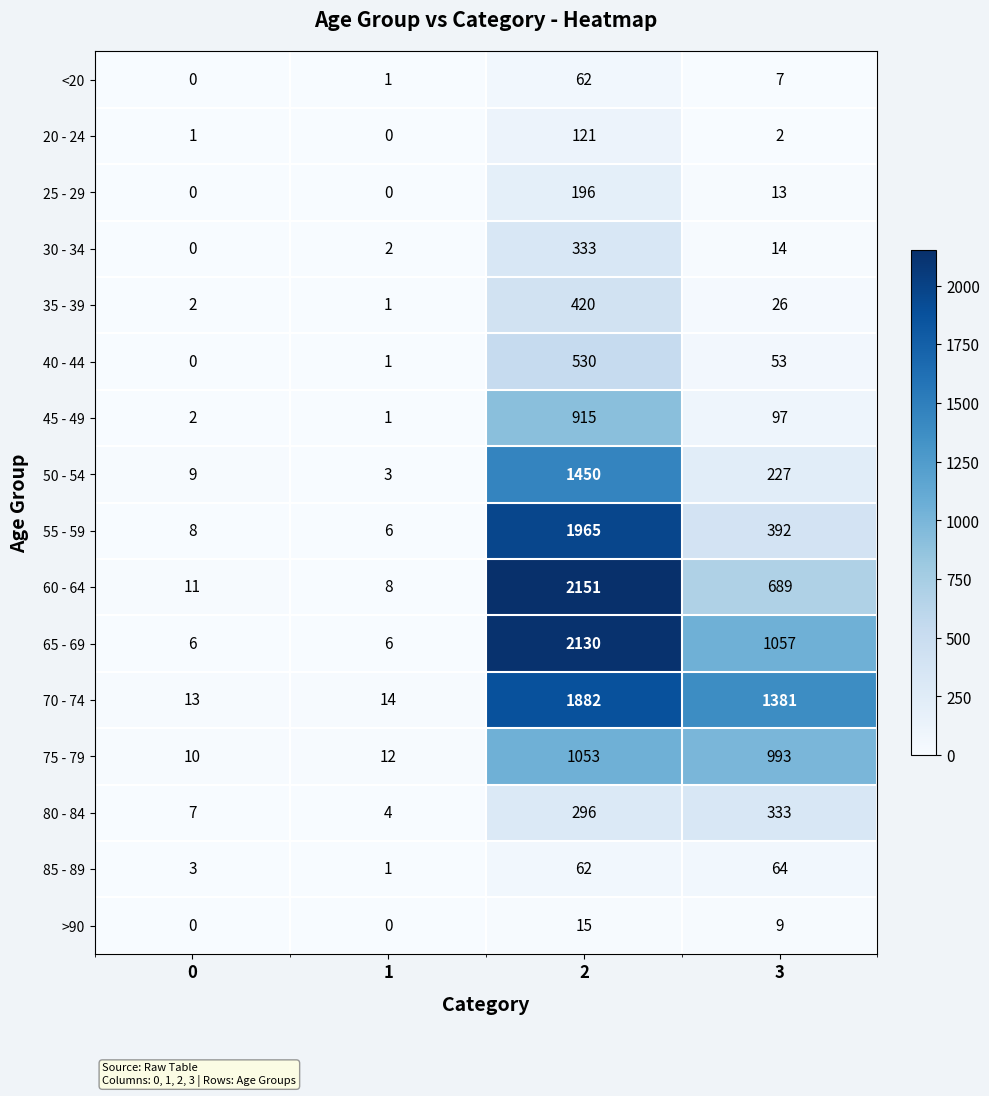

Where is 40 - 44 nearest to the value 265?

3